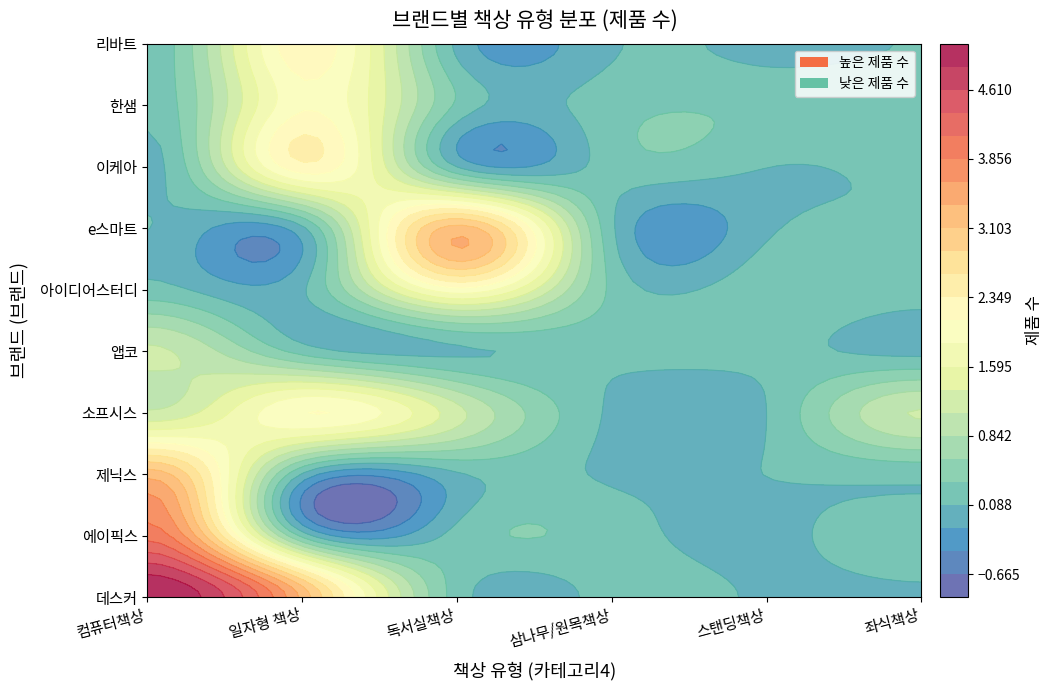

Reading right to left, list all the values displayed in this chart.

컴퓨터책상: 0	0	0	0	0	1	1	3	4	5
일자형 책상: 2	2	2	0	0	0	2	0	0	3
독서실책상: 0	0	0	3	2	0	1	0	0	0
삼나무/원목책상: 0	0	0	0	0	0	0	0	0	0
스탠딩책상: 0	0	0	0	0	0	0	0	0	0
좌식책상: 0	0	0	0	0	0	1	0	0	0